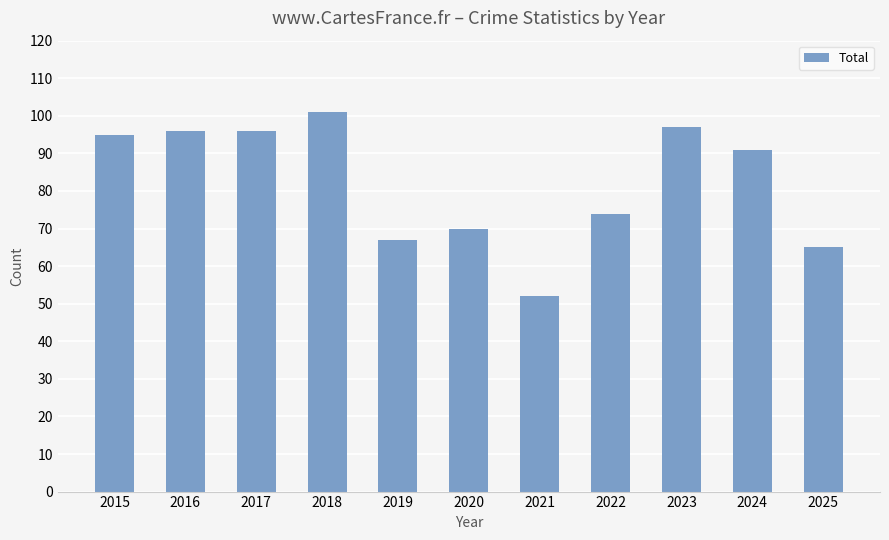

What is the difference between the maximum and second lowest values?

36